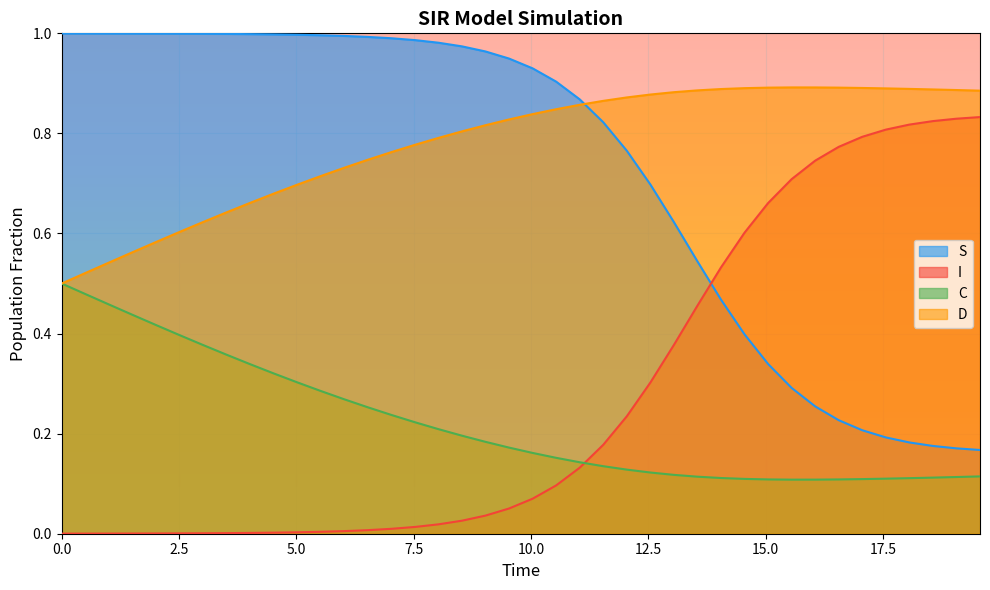

Does the chart display data point markers on the line(s)?

No